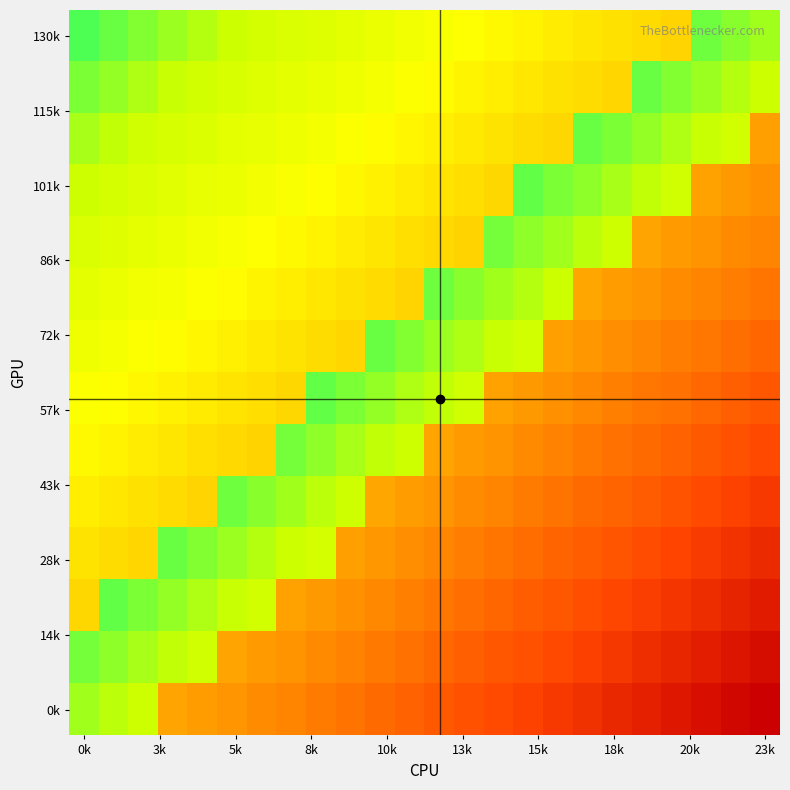

At how many categories does at least one series exceed 0?

24